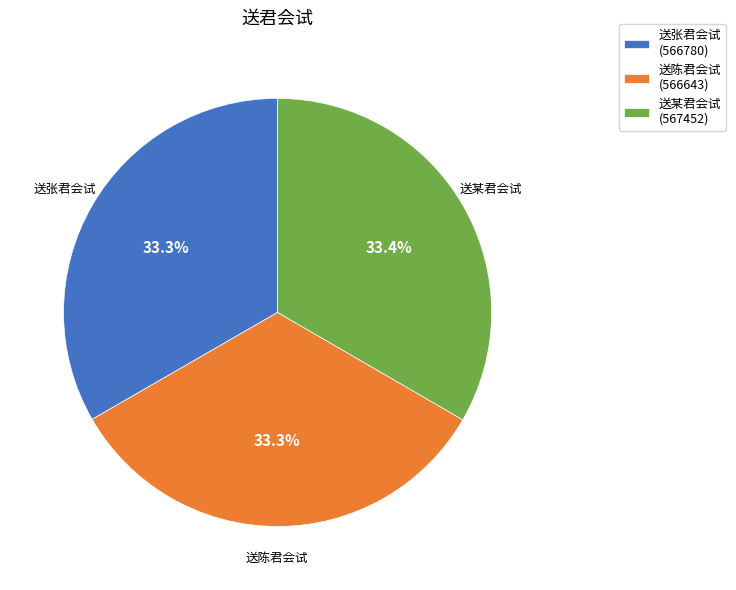

How many segments does this pie chart have?

3